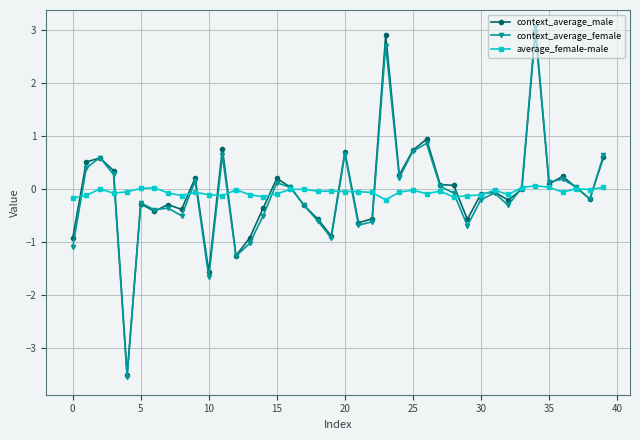

What is the value of the context_average_male point at the 8th from the left?

-0.3